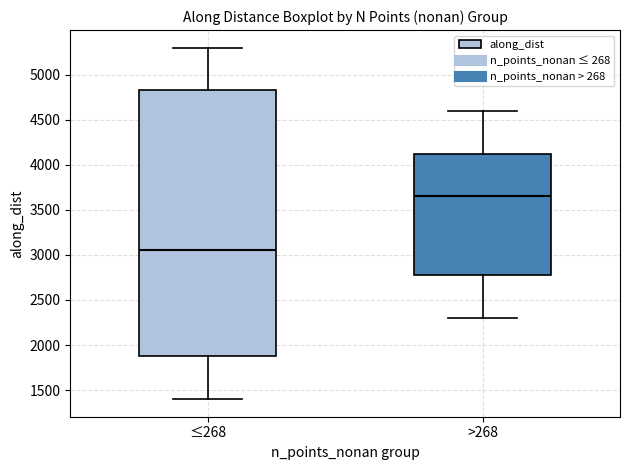

Which box's median line is the highest?

>268